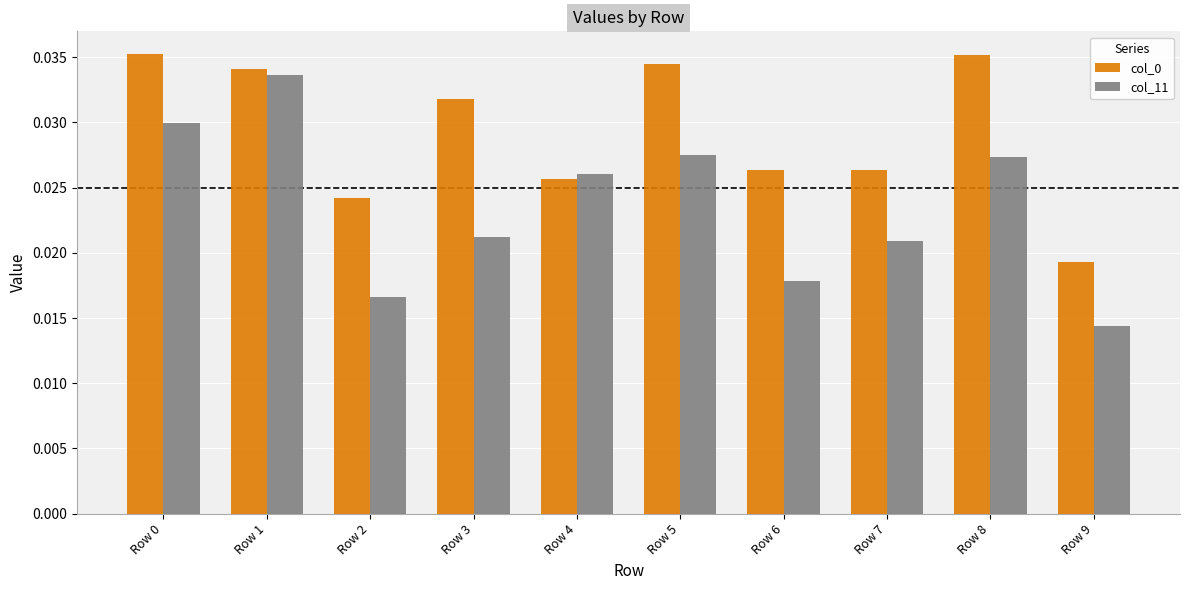

At how many categories does at least one series exceed 0?

10